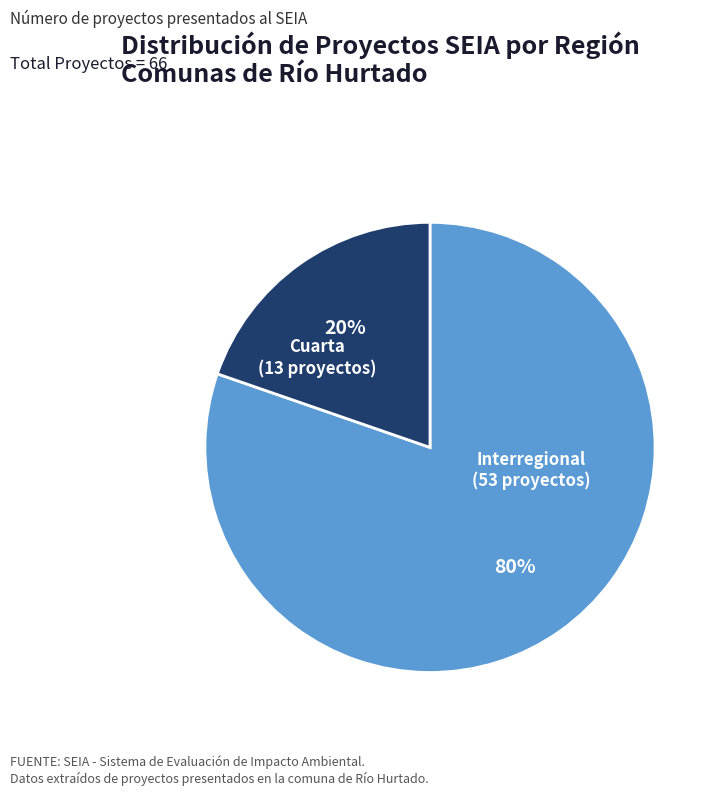

To the nearest percent, what is the average slice percentage?

50%